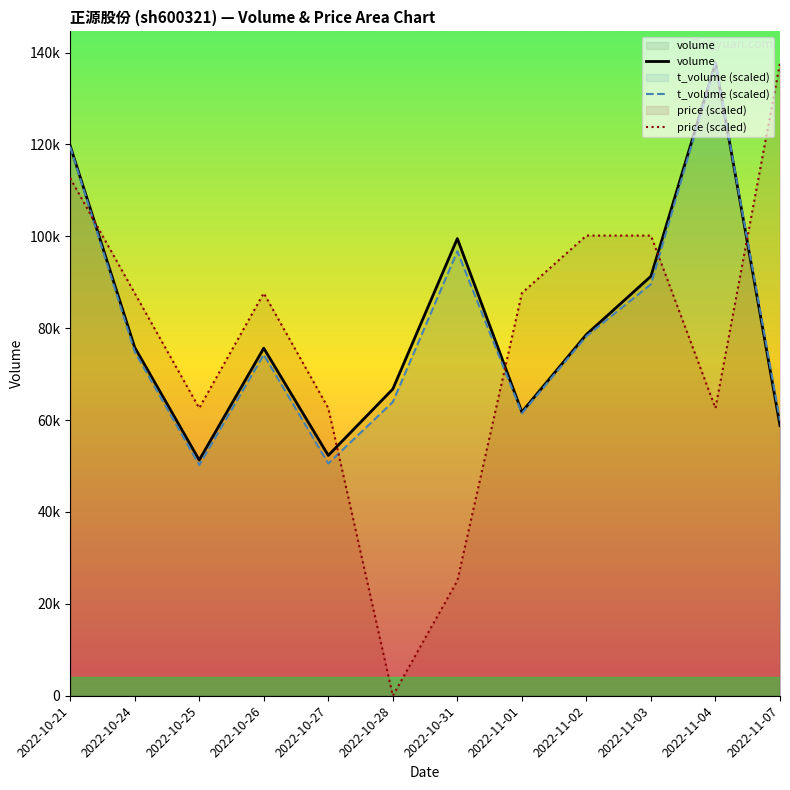

Between 2022-10-27 and 2022-10-31, which is larger?

2022-10-31